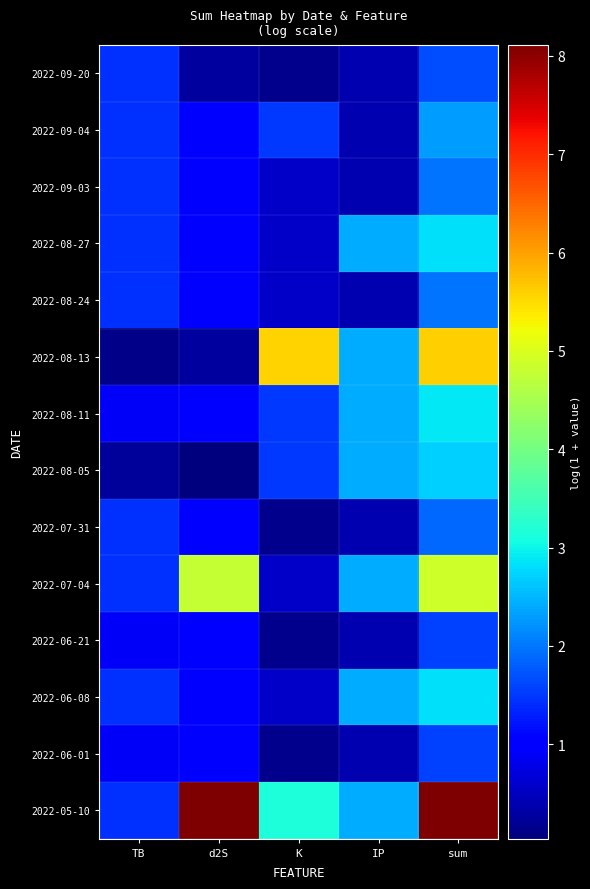

At how many categories does at least one series exceed 3?

3